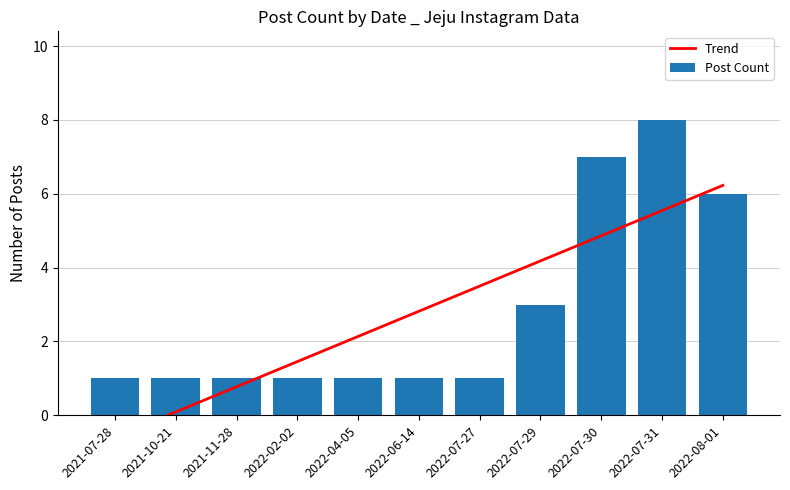

Does the chart contain stacked bars?

No